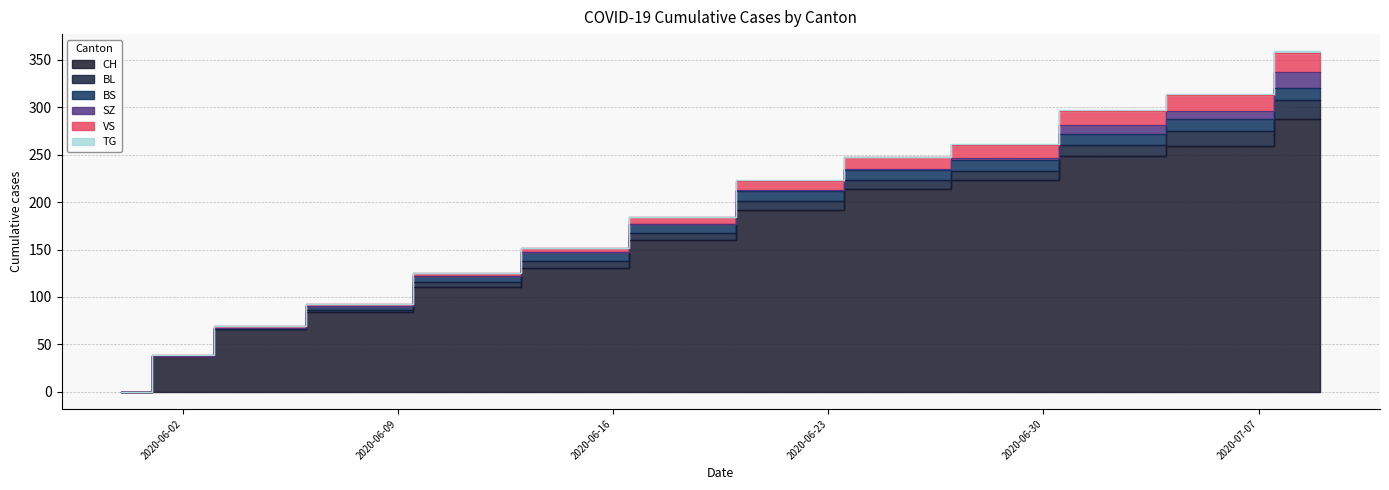

The value of CH at 2020-07-02 is 53. True or false?

False